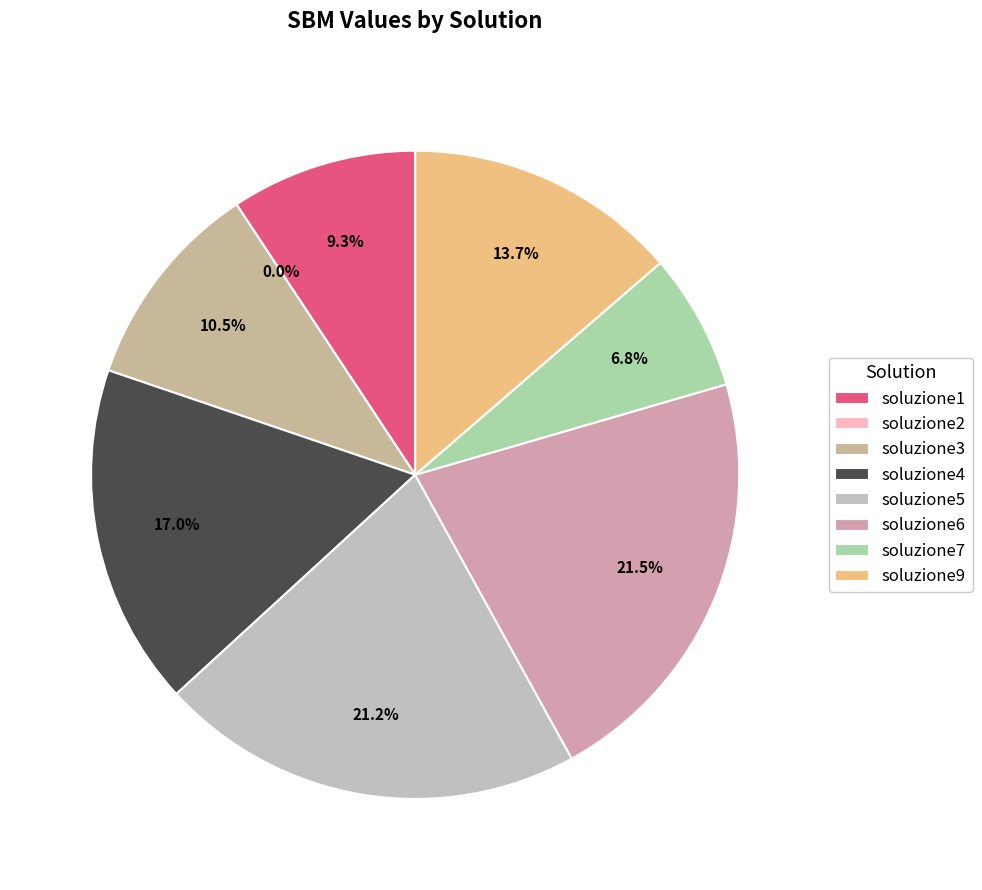

To the nearest percent, what is the difference between the soluzione4 and soluzione3 slice percentages?

7%